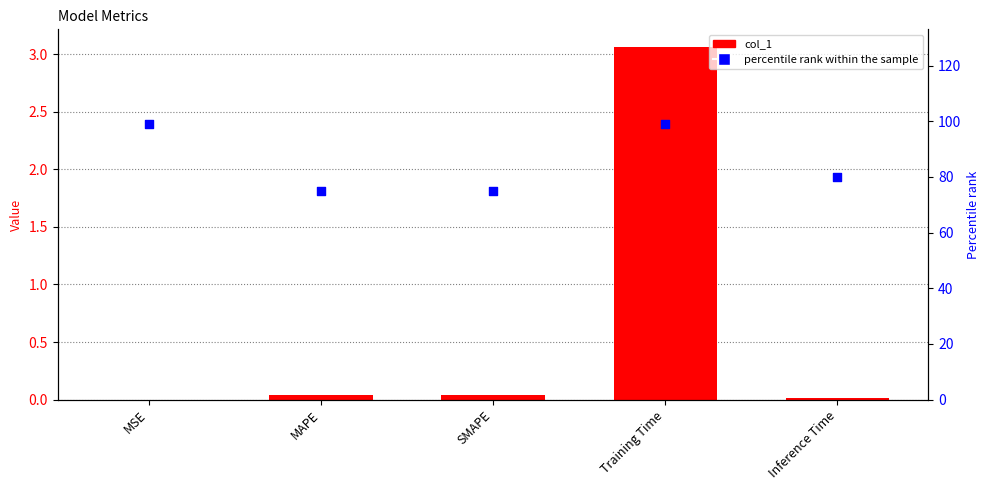

Which series has the largest Y range (max minus min)?

percentile rank within the sample